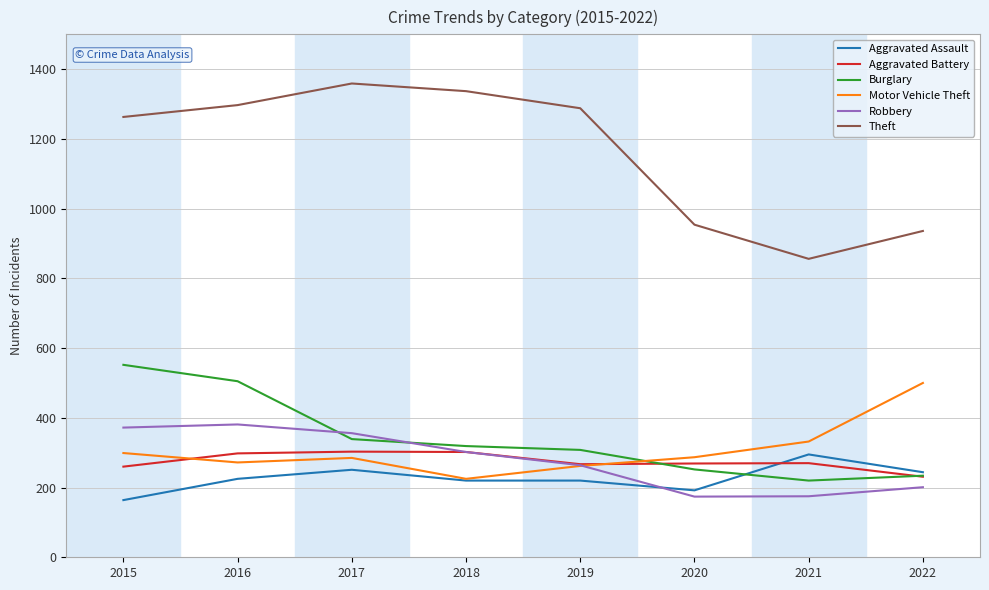

What is the lowest value of the Robbery series?

174